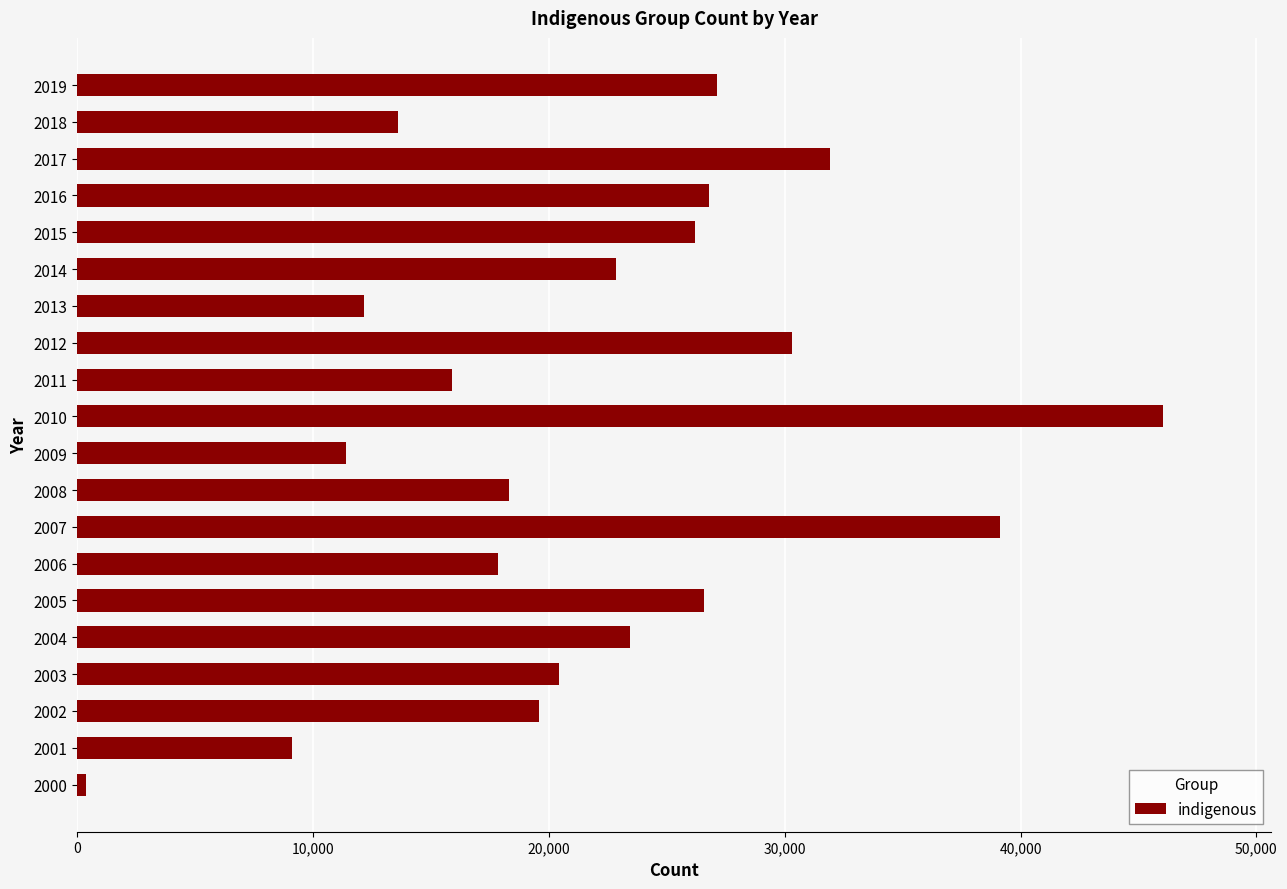

What is the ratio of the value at 2016 to the value at 2015?

1.0